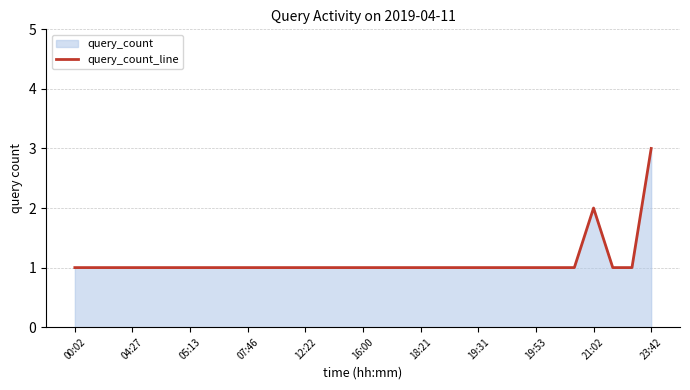

What is the difference between the maximum and second lowest values?

2